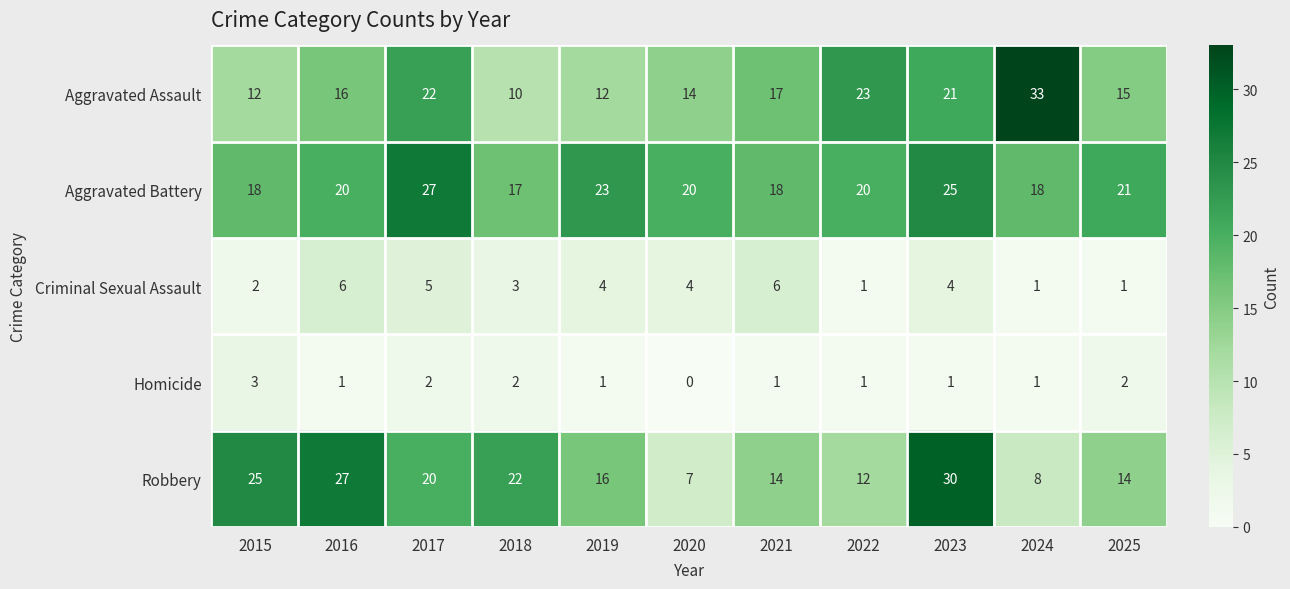

Where is Aggravated Assault nearest to the value 21?

2023